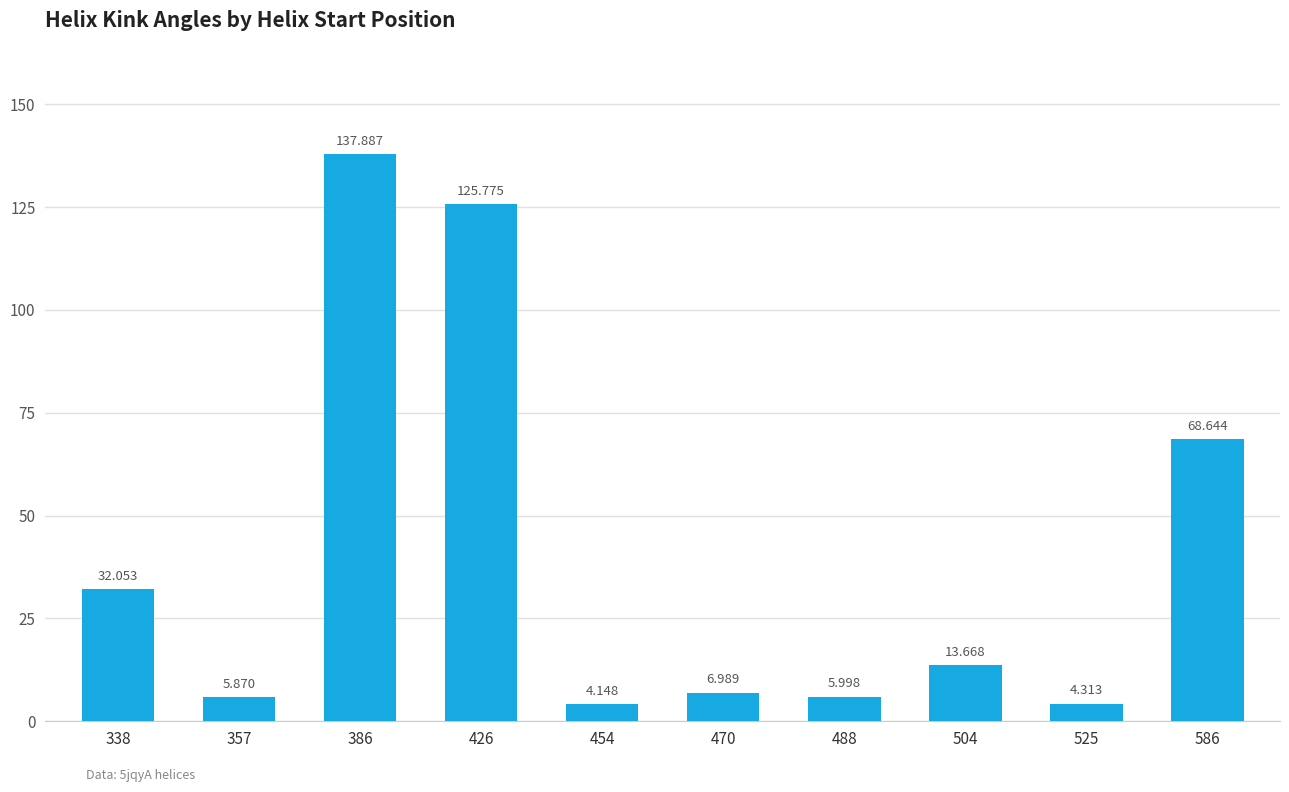

What is the change in value from 488 to 525?

-1.7